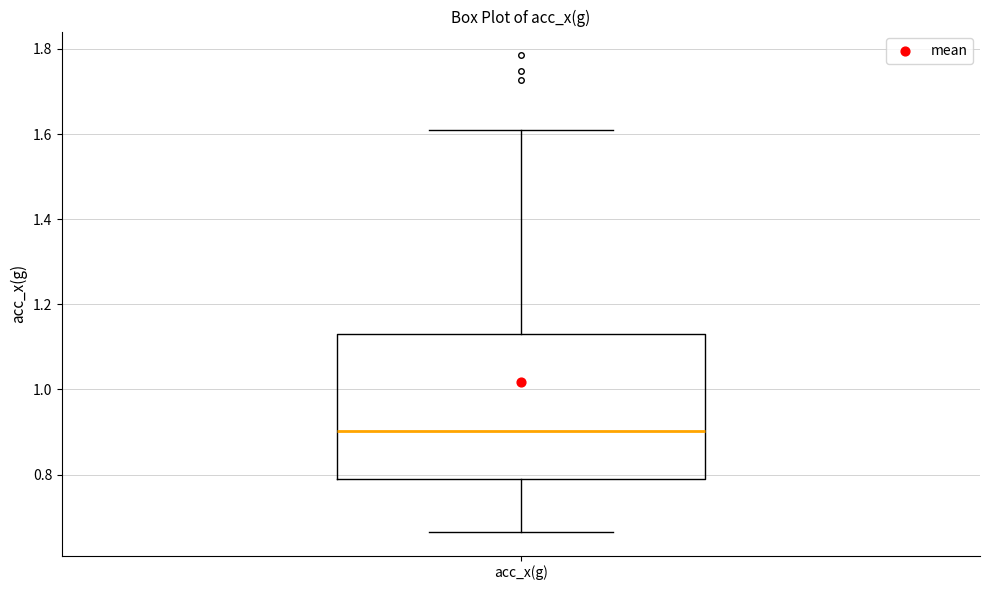

Where does the upper whisker of the box for acc_x(g) end on the y-axis? The values are not printed on the chart, so give them approximately, as read against the axis.

1.62